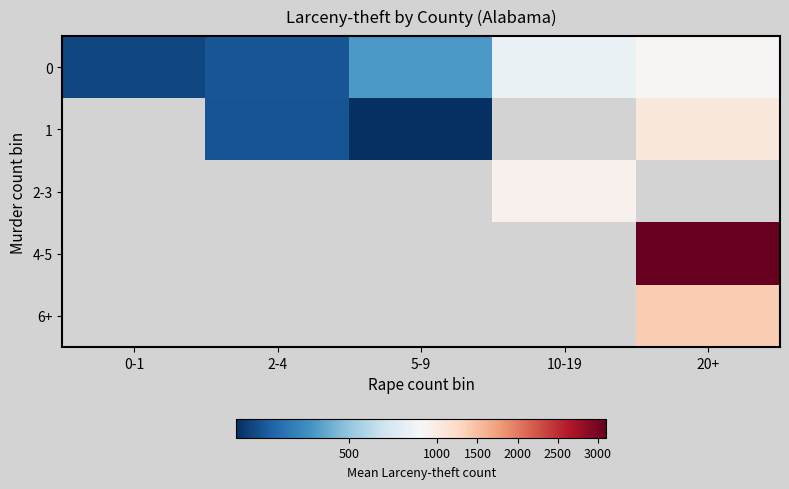

At how many categories does at least one series exceed 498?

2